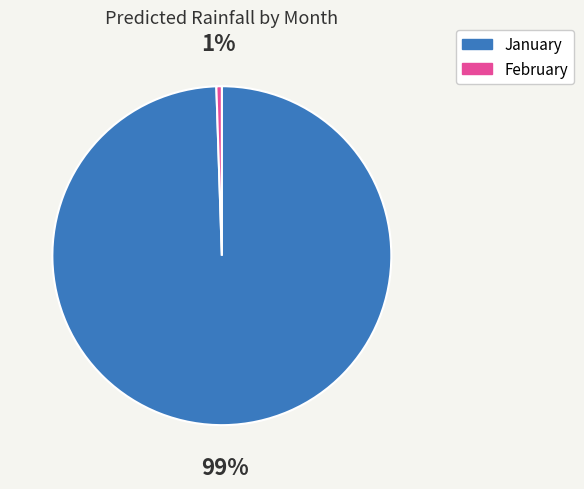

To the nearest percent, what is the average slice percentage?

50%